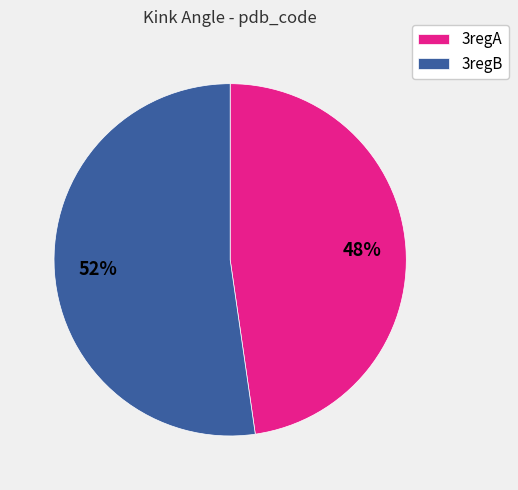

To the nearest percent, what percentage of the pie is 3regB?

52%